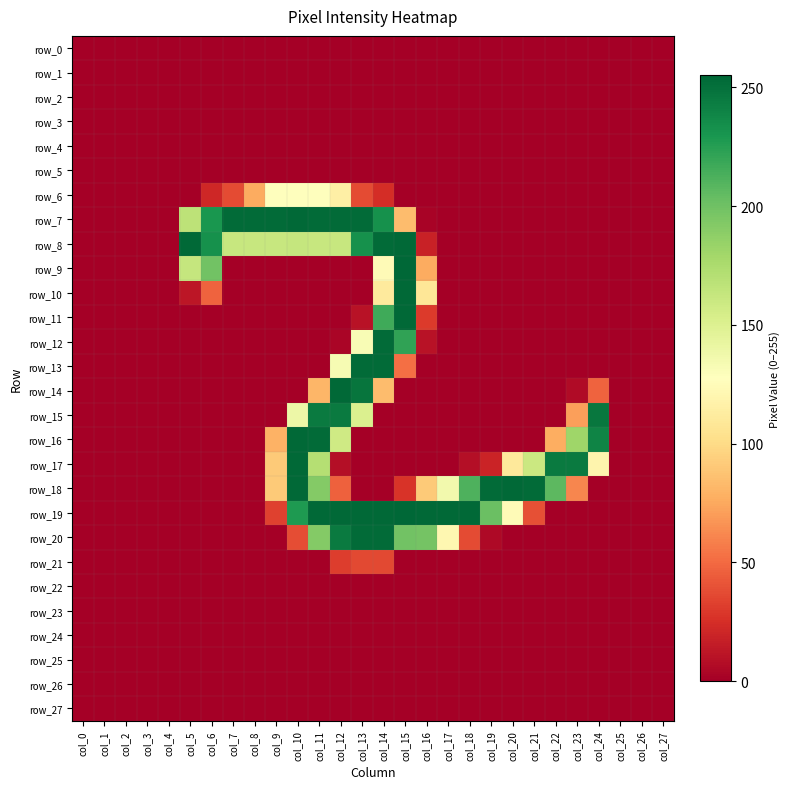

How many data points in row_17 are above 0?

11